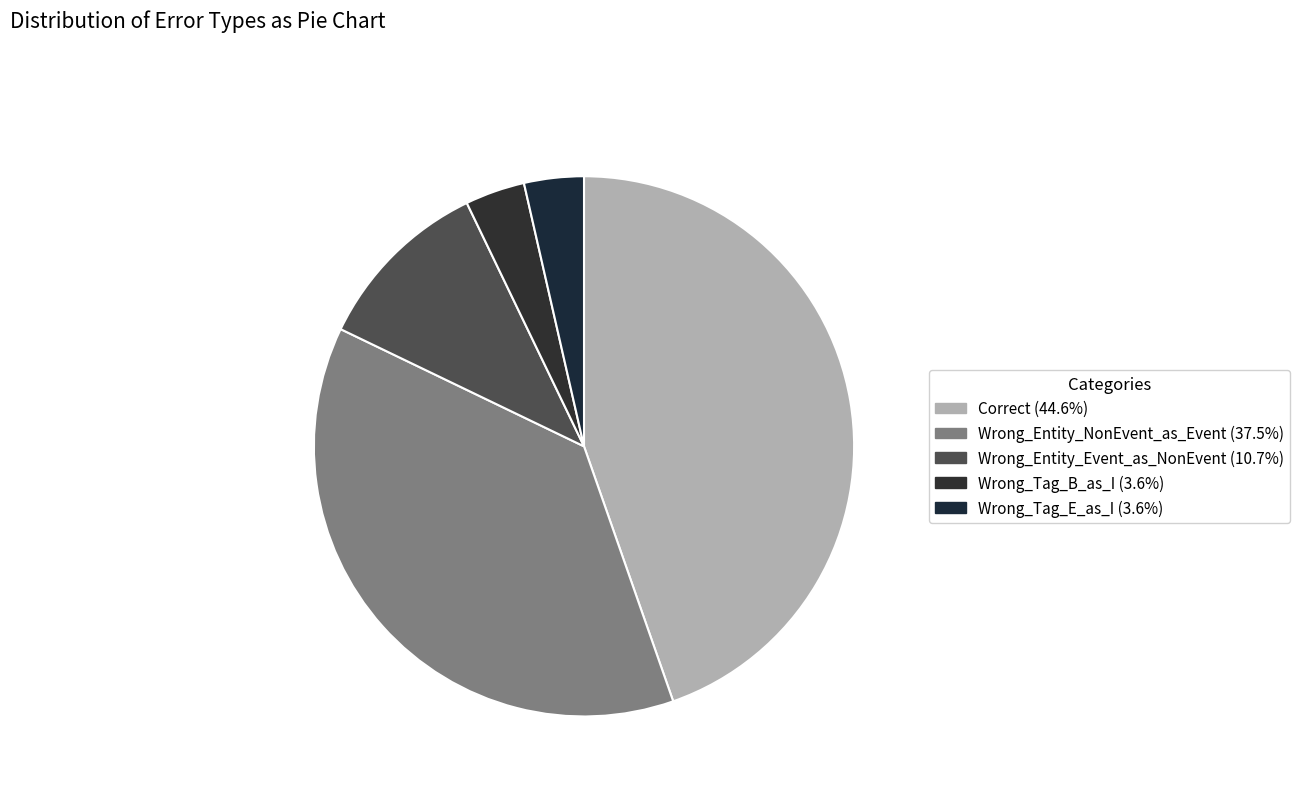

Is it true that Wrong_Entity_NonEvent_as_Event is 38% of the pie?

True